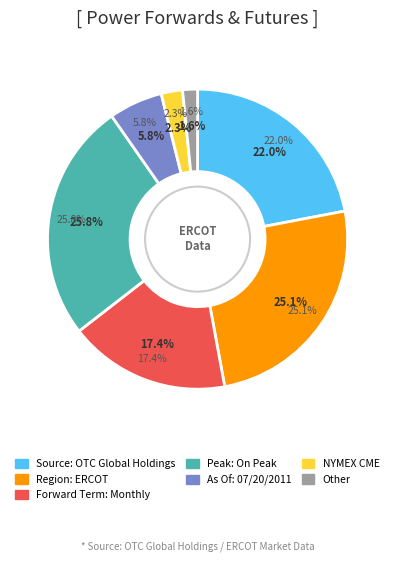

To the nearest percent, what is the difference between the largest and smallest slice percentages?

24%